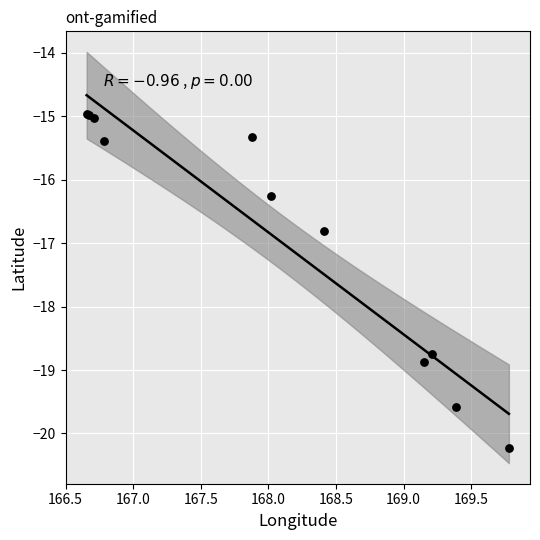

What Y value in the scatter plot is closest to -17?

-16.8